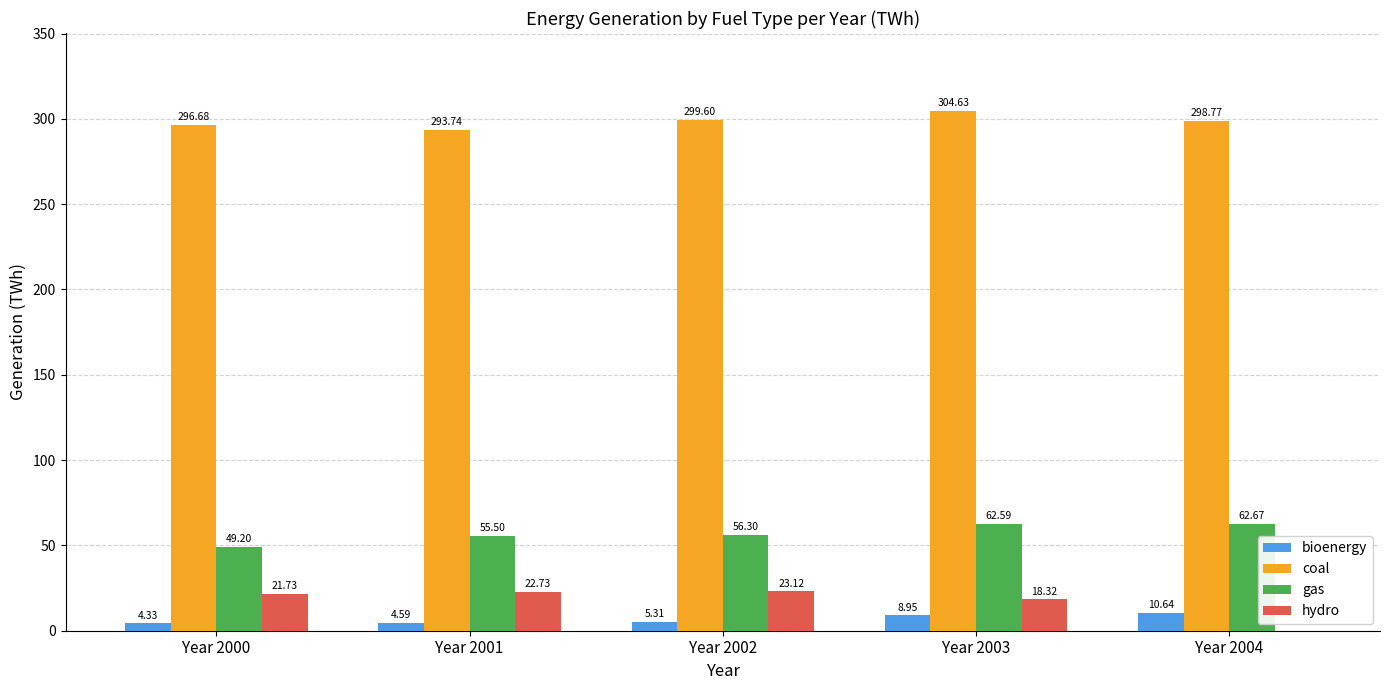

How many groups of bars are there?

5